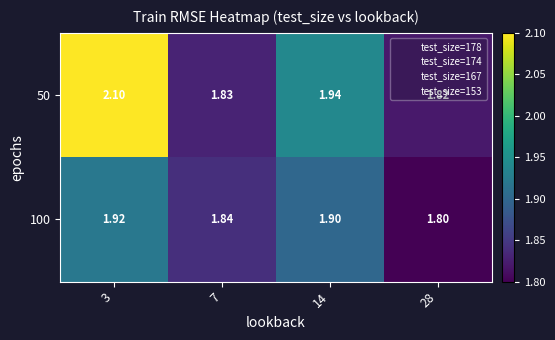

List the series in order of their overall mean, lowest first.

100, 50